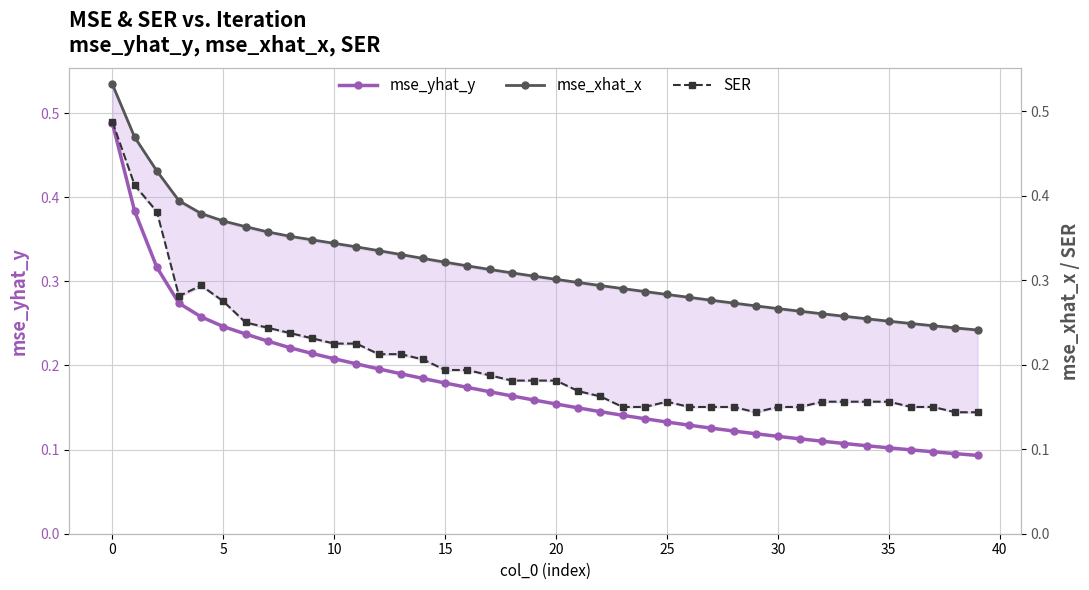

Which has a higher value, 22 or 34?

22